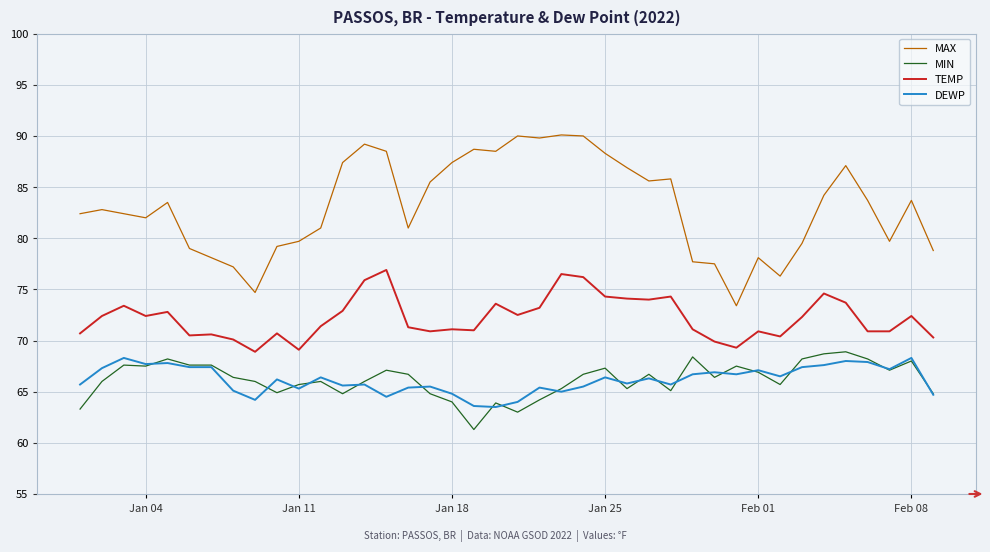

True or false: MAX and DEWP intersect in this chart.

False